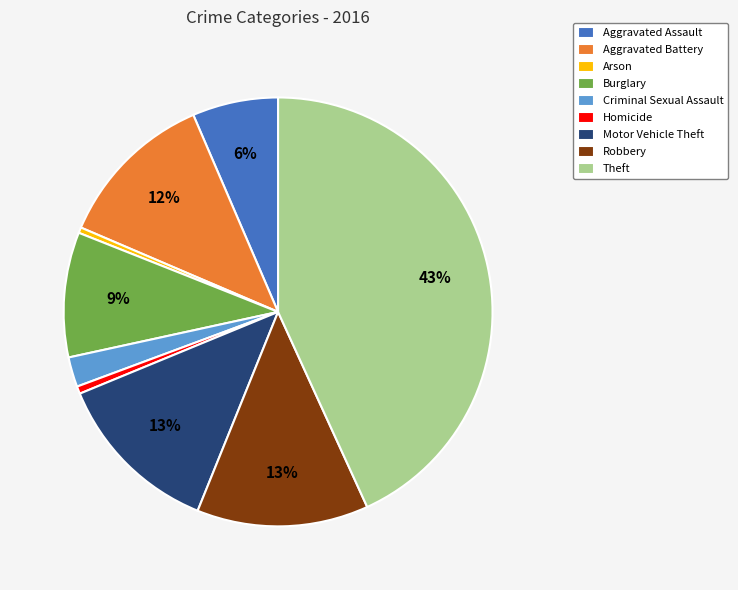

Is the sum of Homicide and Burglary greater than half?

No